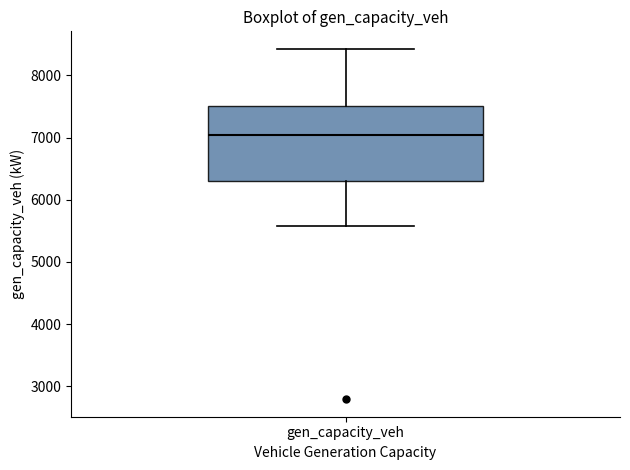

Where is the upper edge of the box for gen_capacity_veh on the y-axis? The values are not printed on the chart, so give them approximately, as read against the axis.

7500